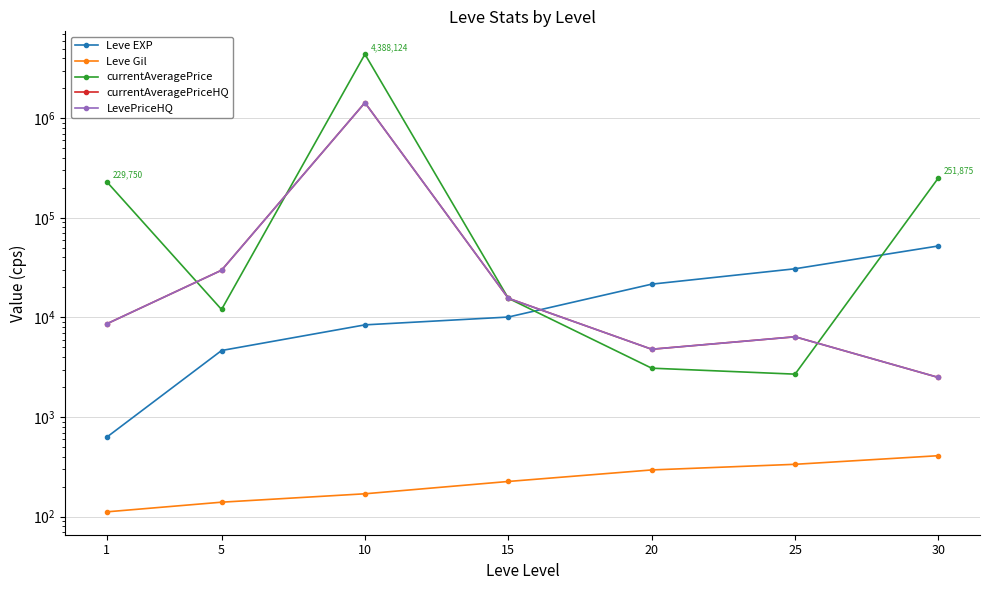

How many data points in currentAveragePrice are less than 15585?

3